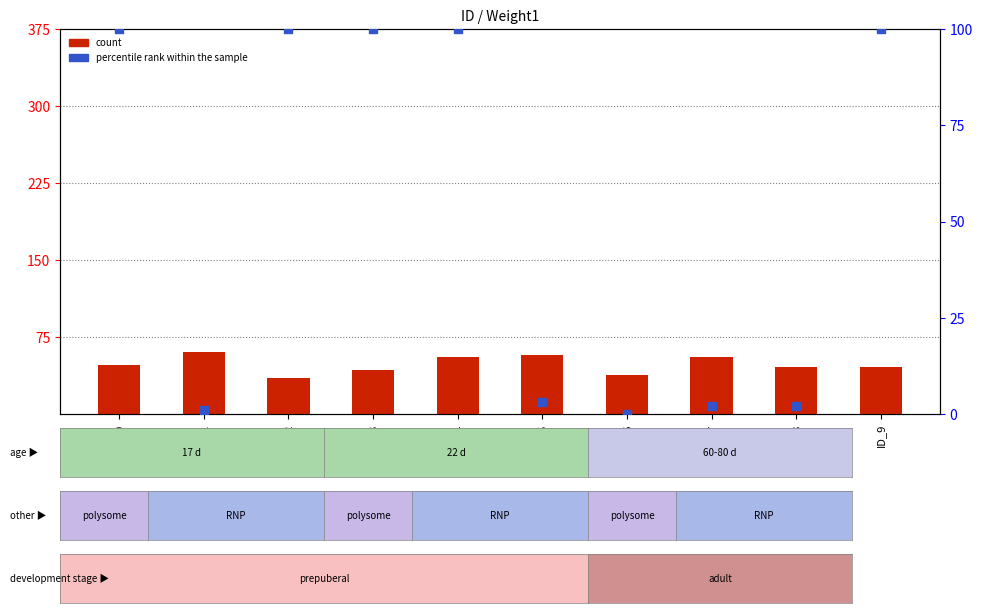

Is the value of percentile rank within the sample at ID_4 greater than the value of count at ID_8?

Yes